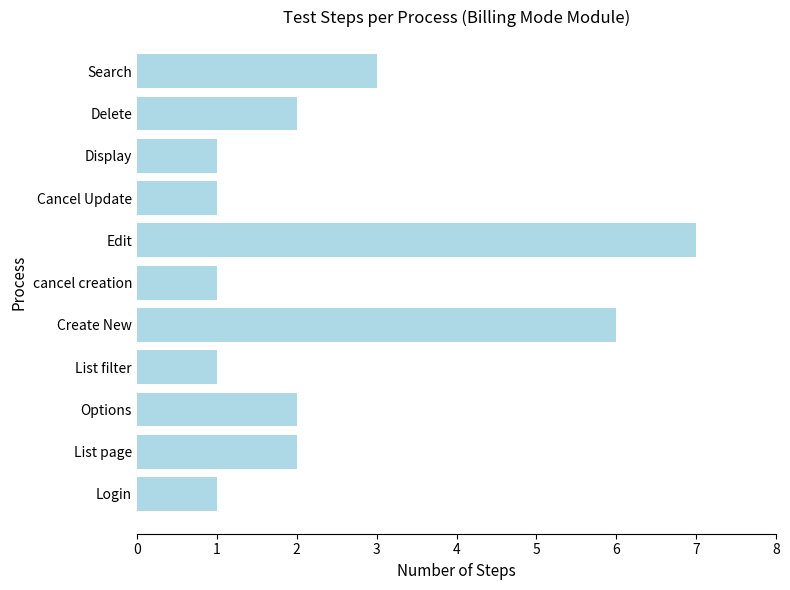

The value at List page is 1. True or false?

False